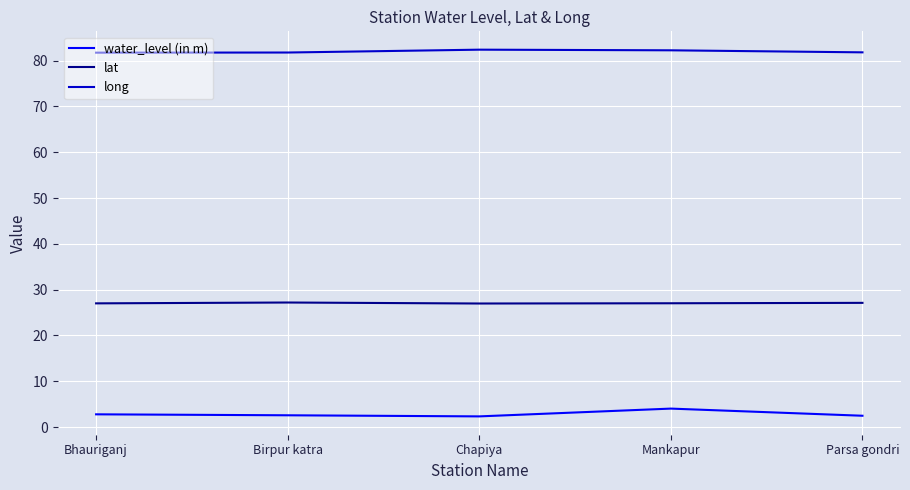

What is the lowest value of the lat series?

27.0